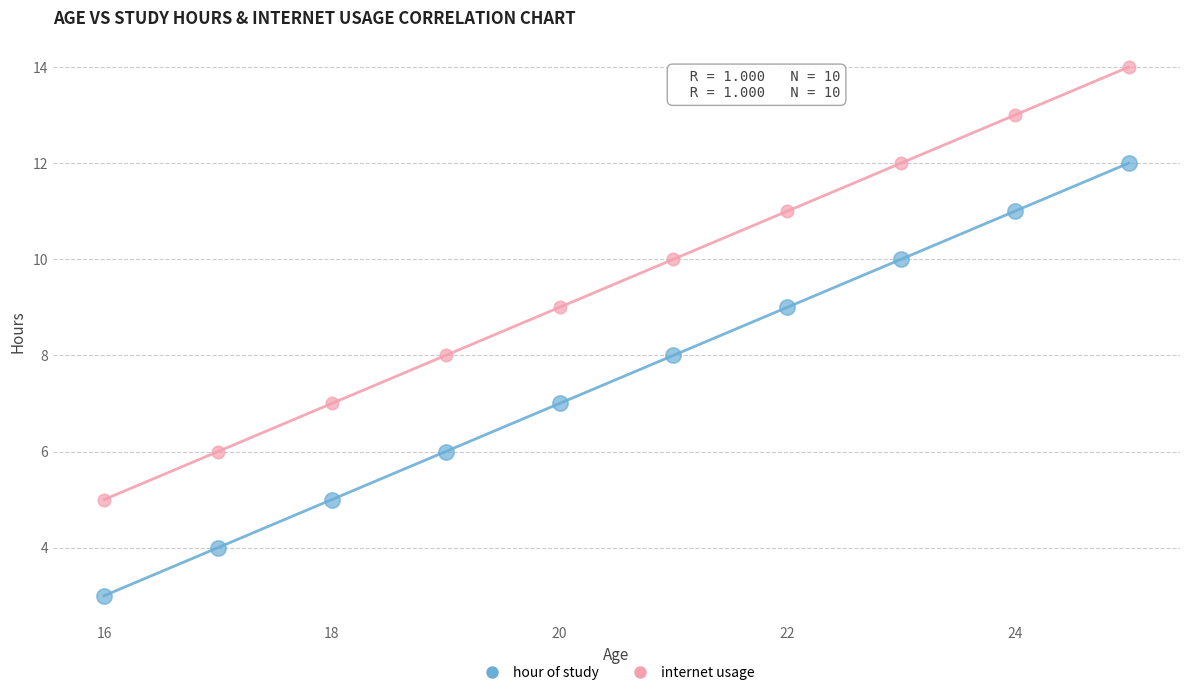

What are all the series names shown in the legend?

hour of study, internet usage